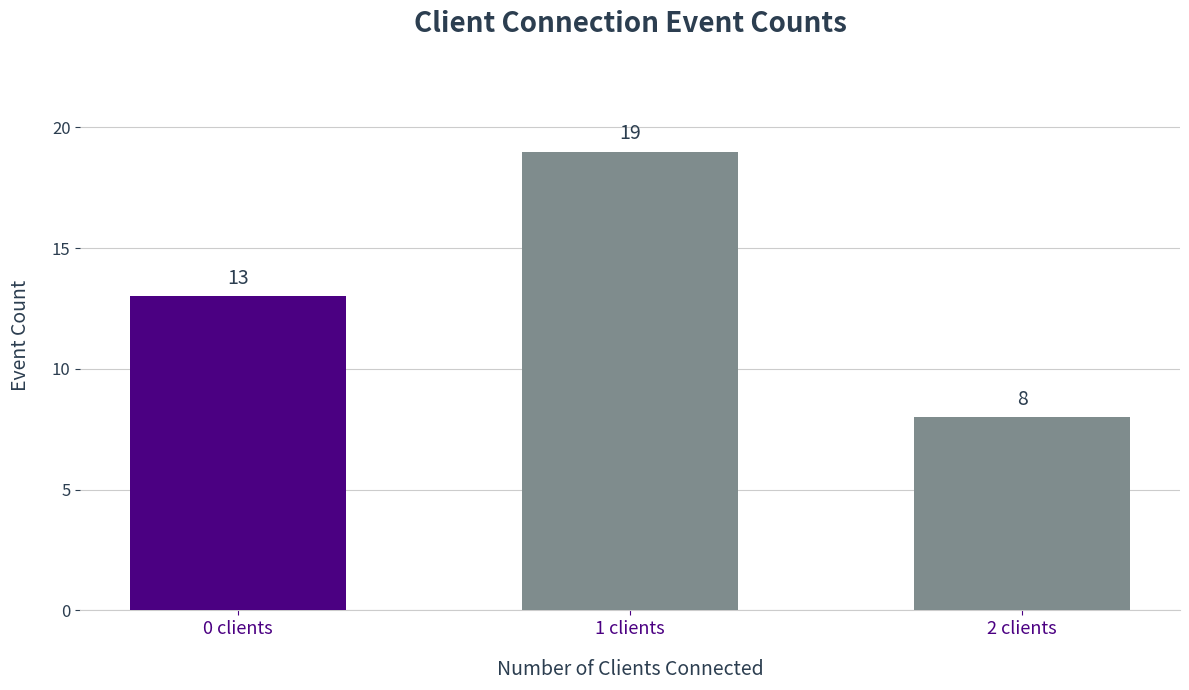

What is the difference between the second highest and minimum values?

5